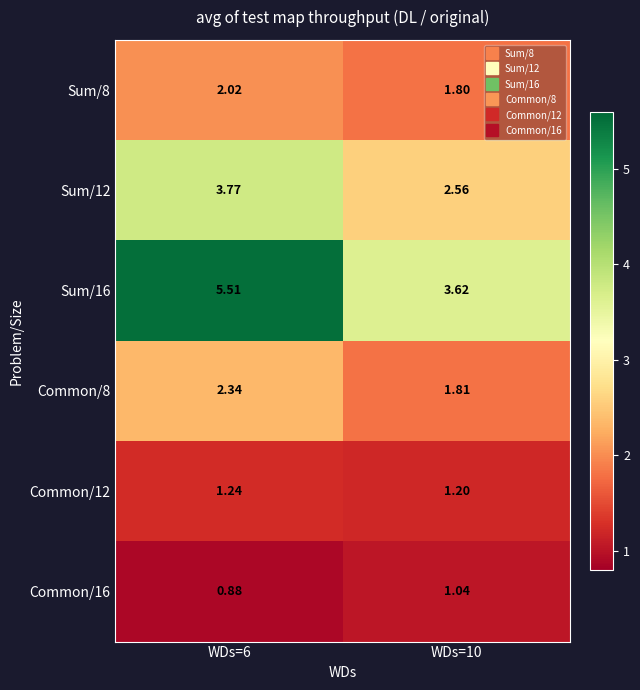

Is the value of Sum/12 at WDs=10 greater than the value of Common/12 at WDs=10?

Yes